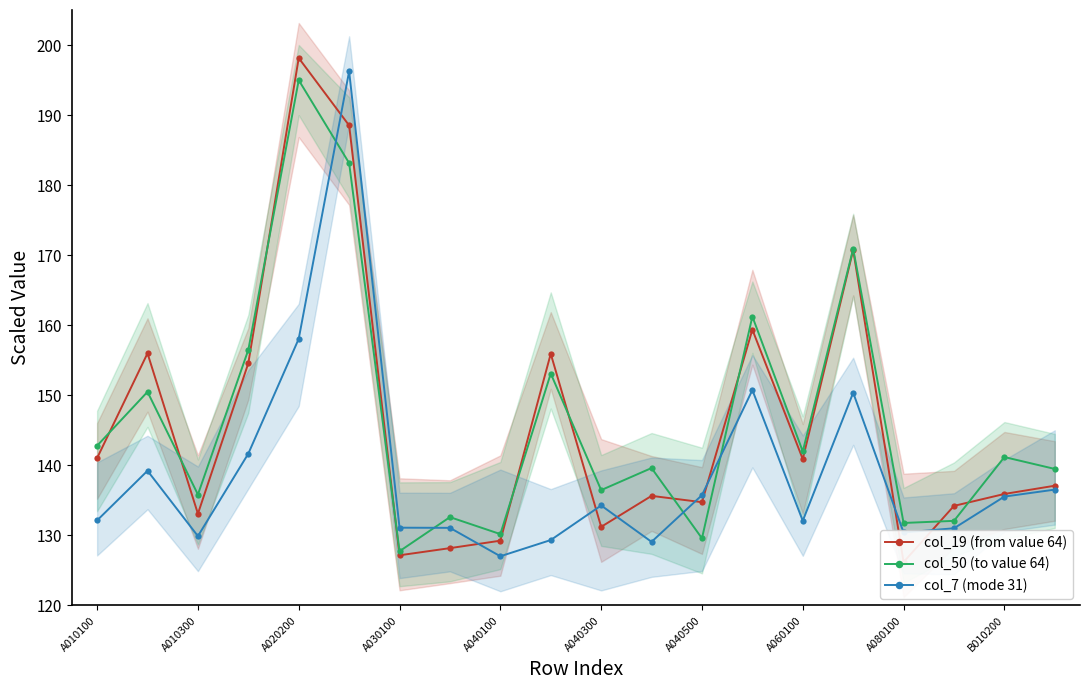

What is the sum of all col_50 (to value 64) values?

2931.7